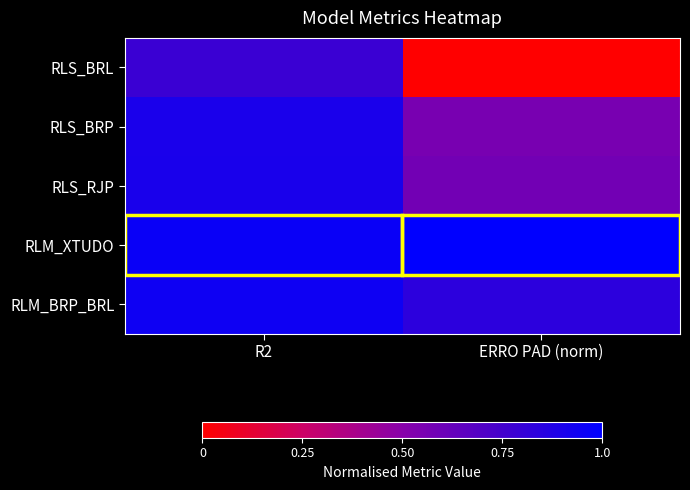

Which category has the lowest value across all series?

ERRO PAD (norm)